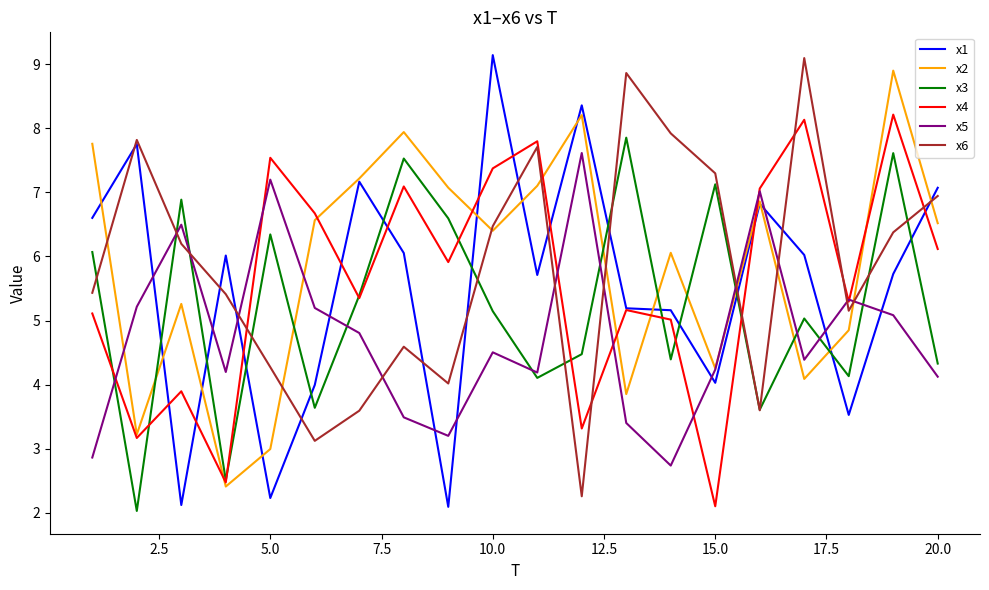

What is the maximum value shown in the chart?

9.1